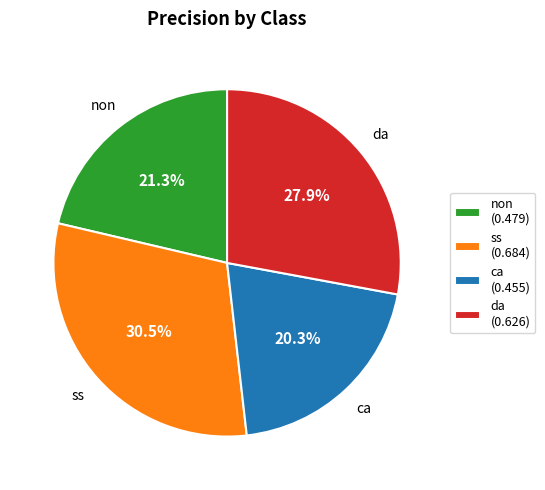

Which has a higher value, da (0.626) or ss (0.684)?

ss (0.684)